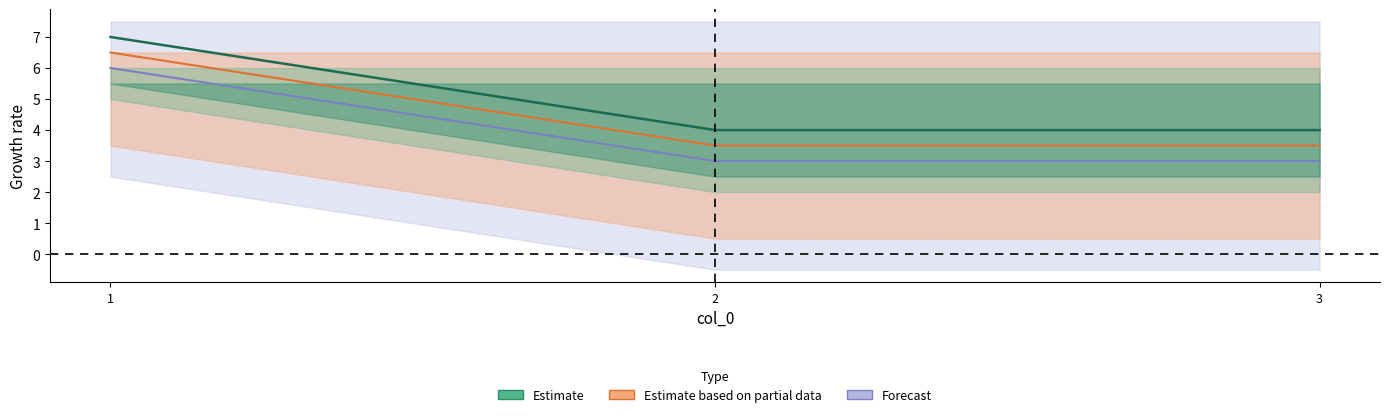

What is the difference between the maximum and minimum values?

3